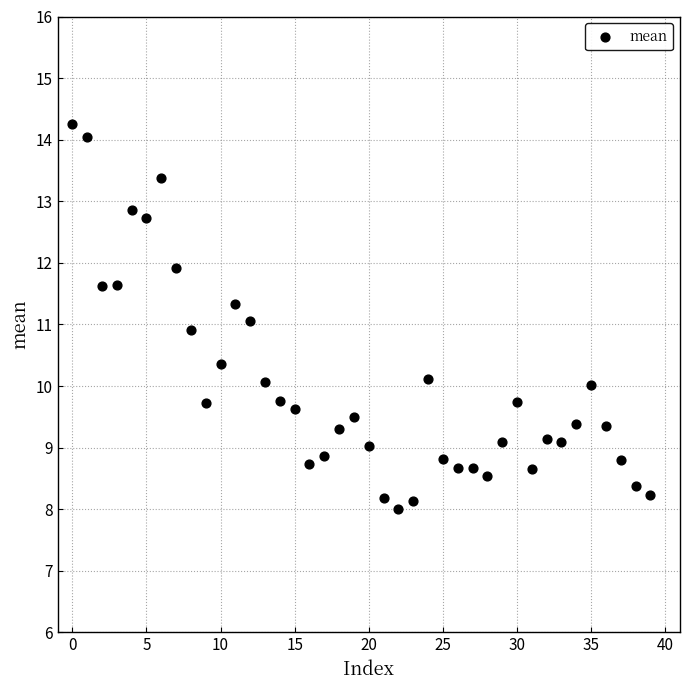

What is the range of Y values (max minus min)?

6.2